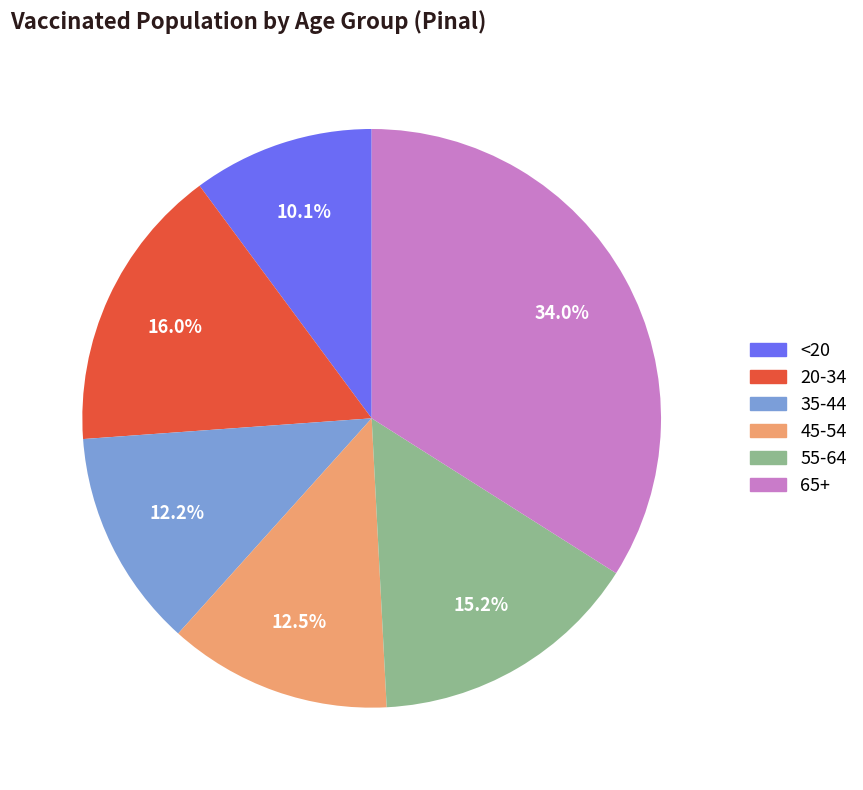

What percentage is the <20 slice, to the nearest percent?

10%